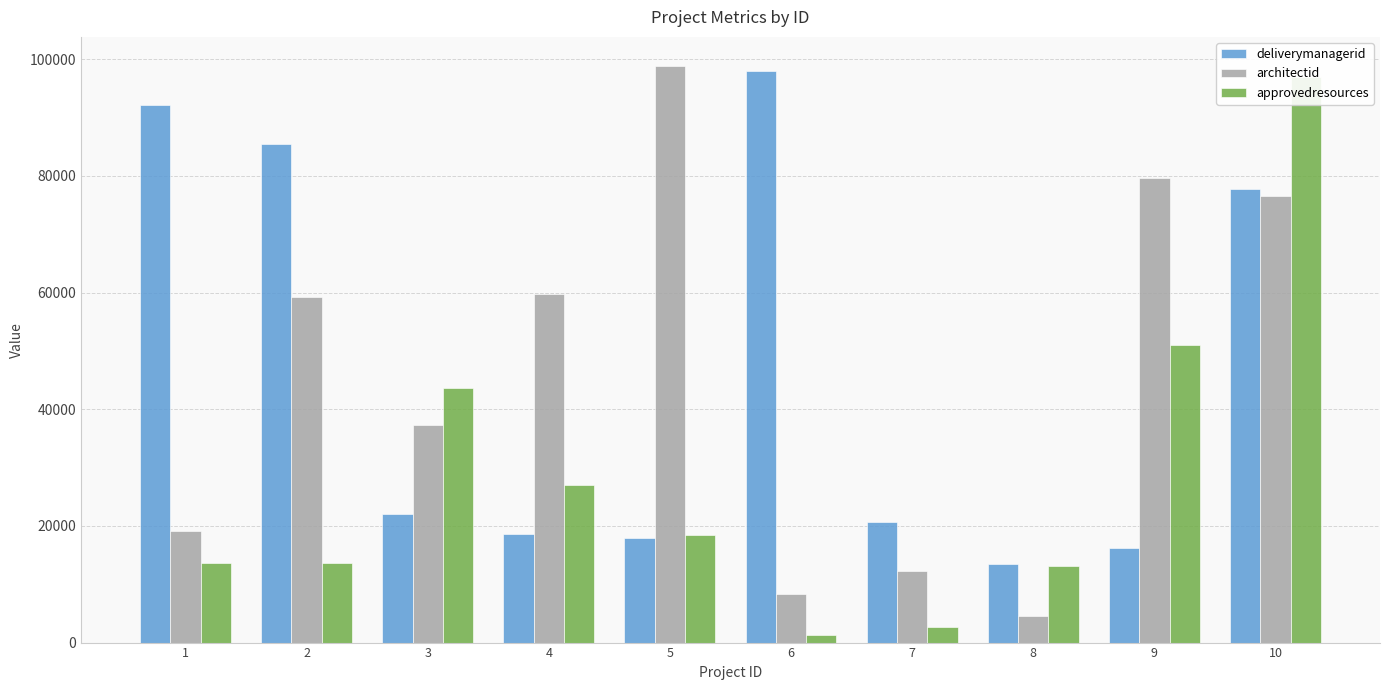

What is the greatest value displayed?

98903